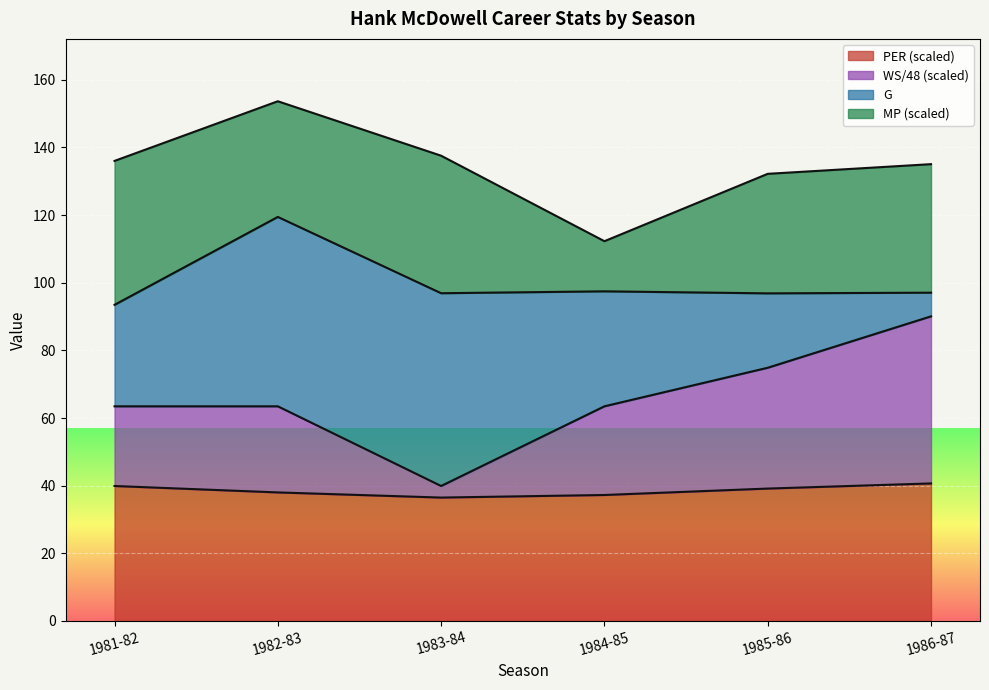

Where does the PER series first go above 39?

1981-82